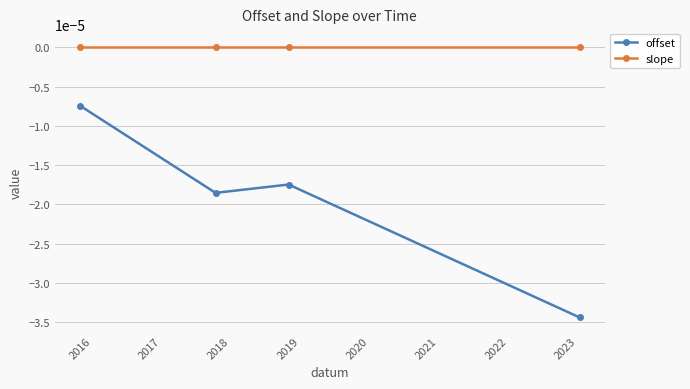

Which series has the largest total across all categories?

slope